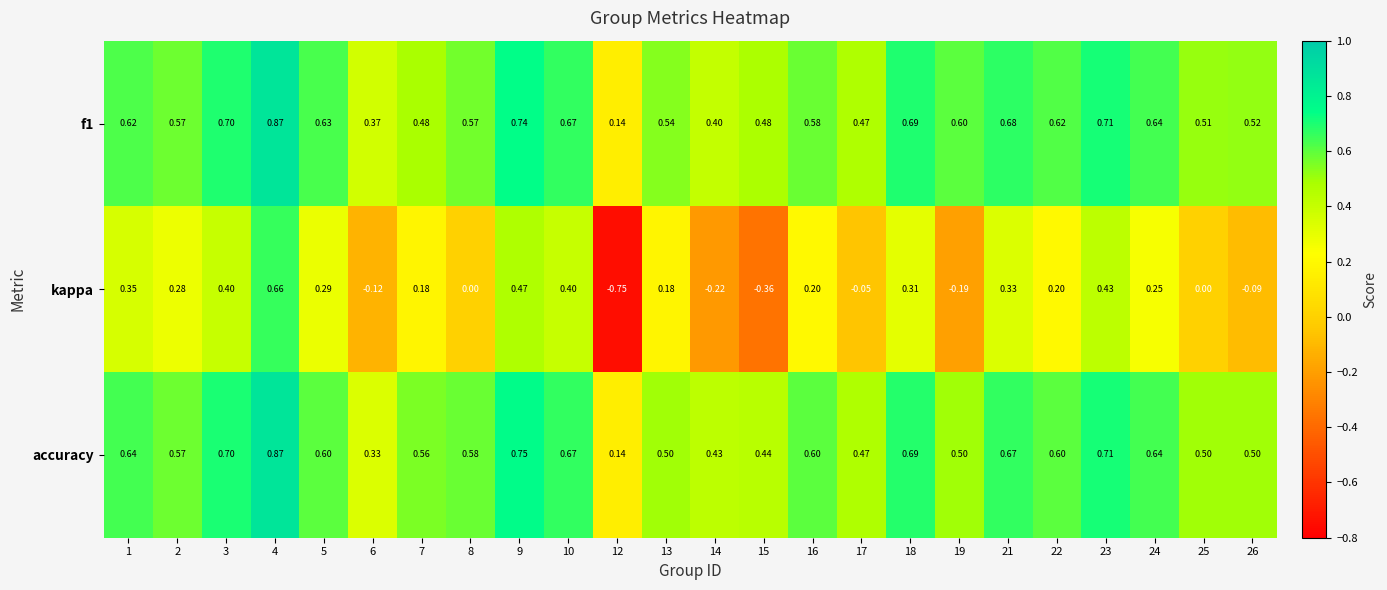

Which series has the largest total across all categories?

f1